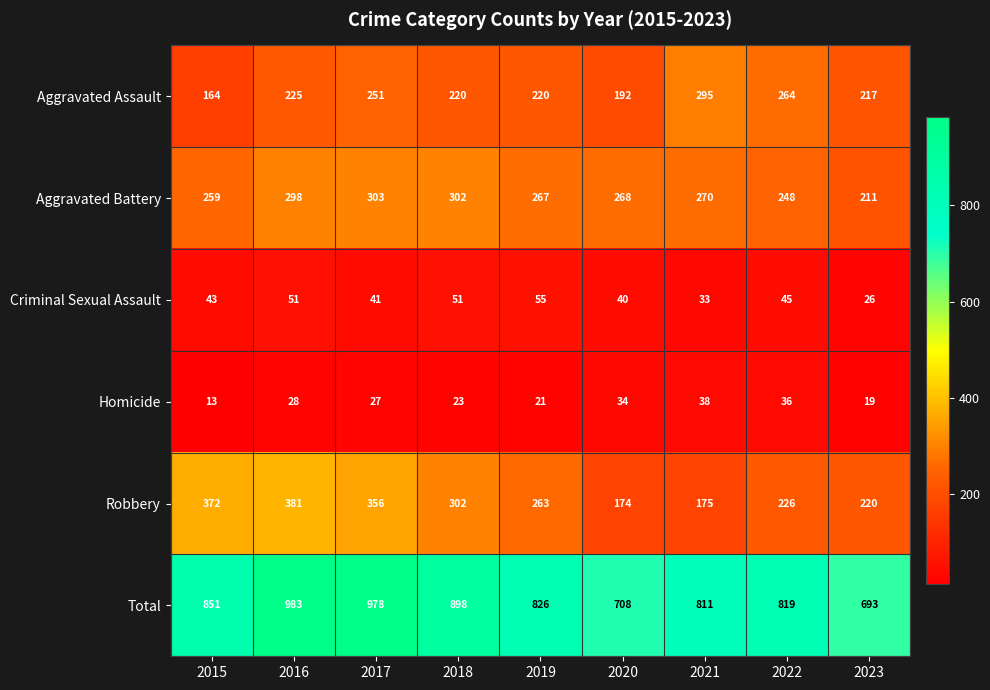

Between 2017 and 2019, which series saw the biggest shift?

Total